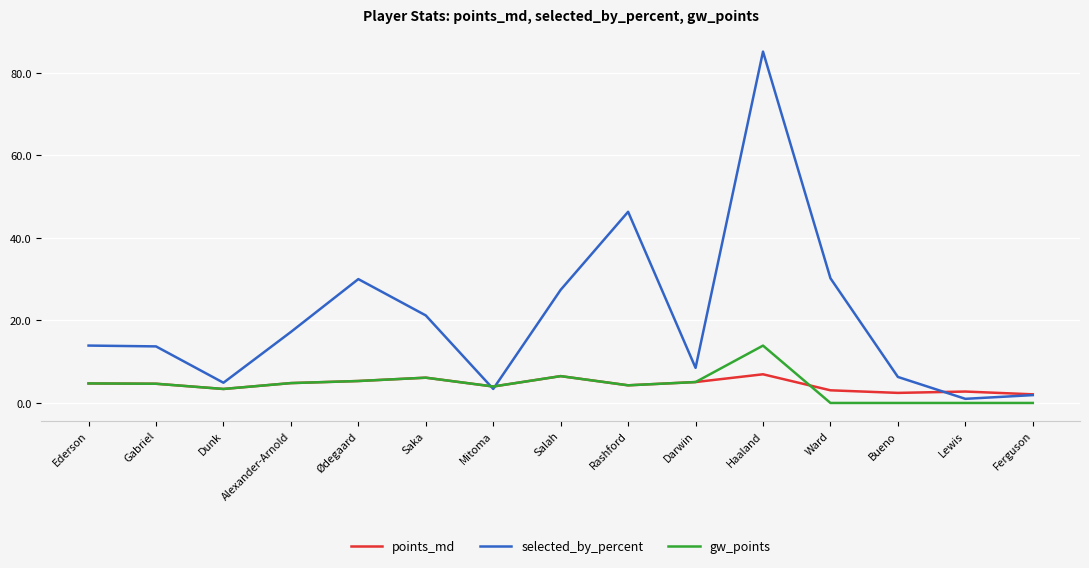

At which category does the chart reach its peak across all series?

Haaland